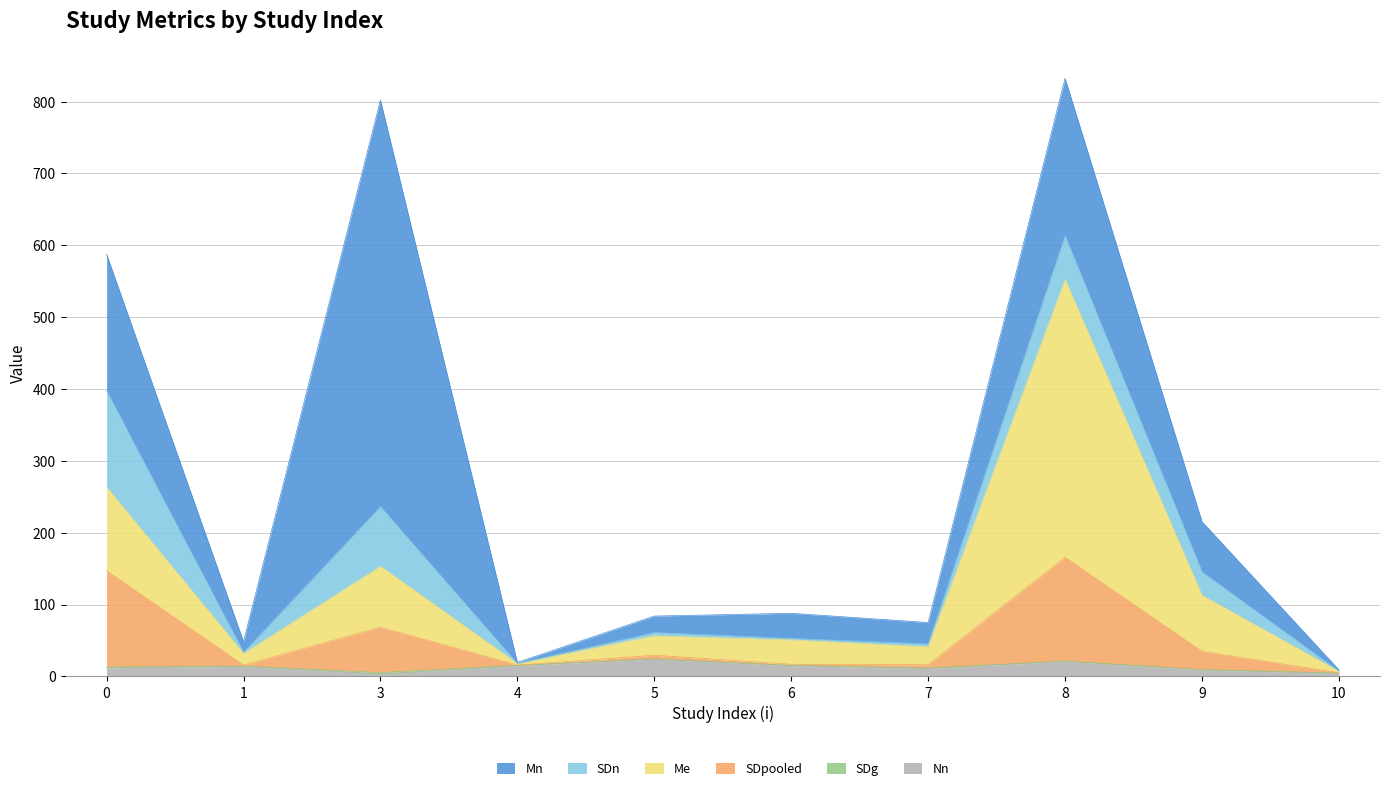

True or false: SDpooled and Me intersect in this chart.

False